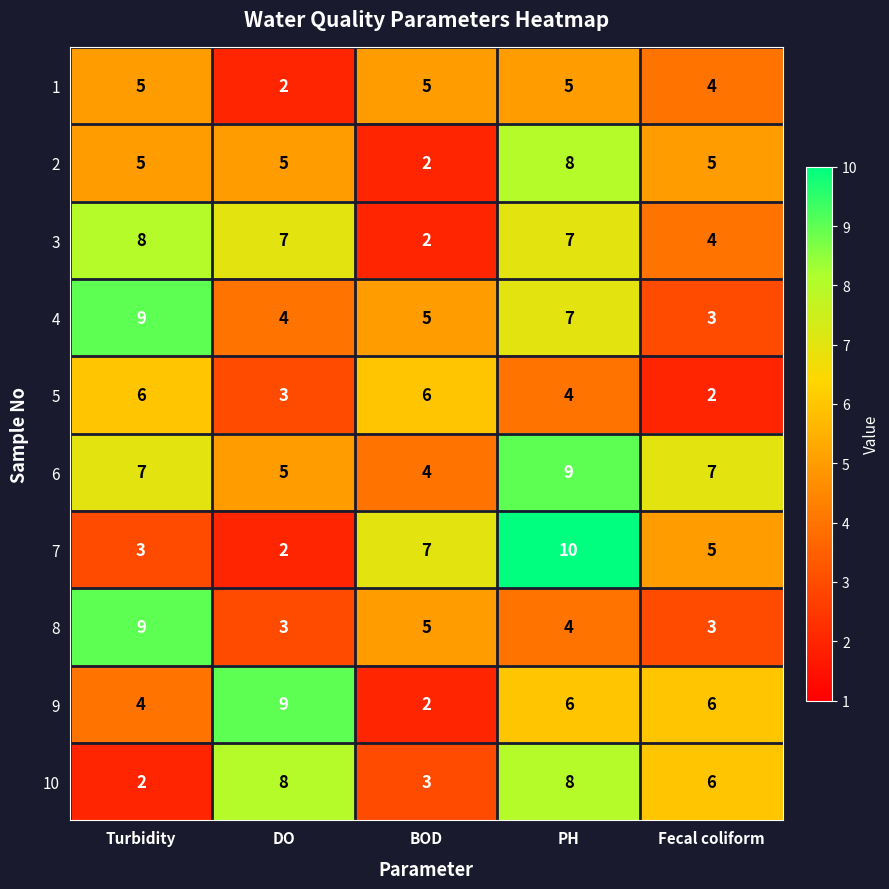

Count the 6 values in the range 5 to 7.

3